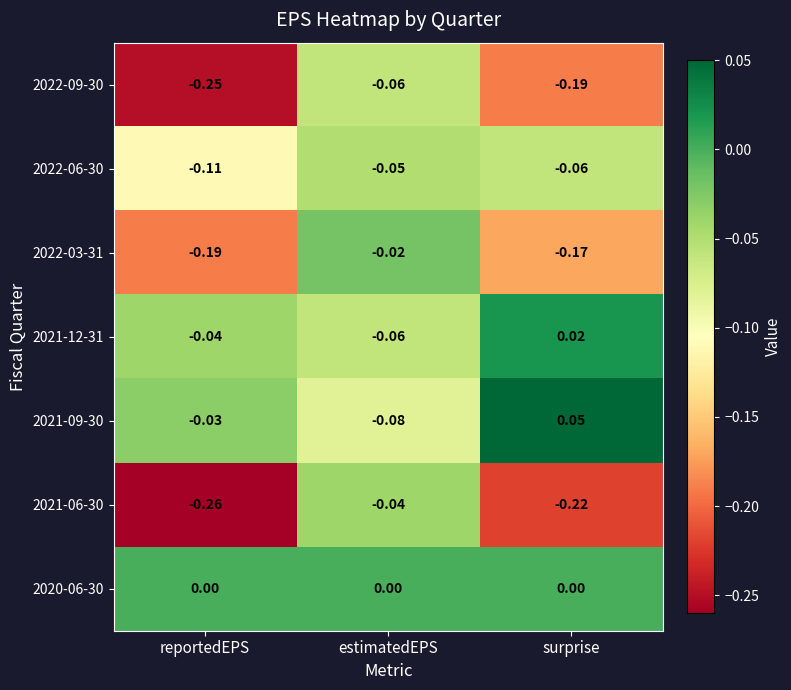

At which category is the sum across all series the highest?

estimatedEPS